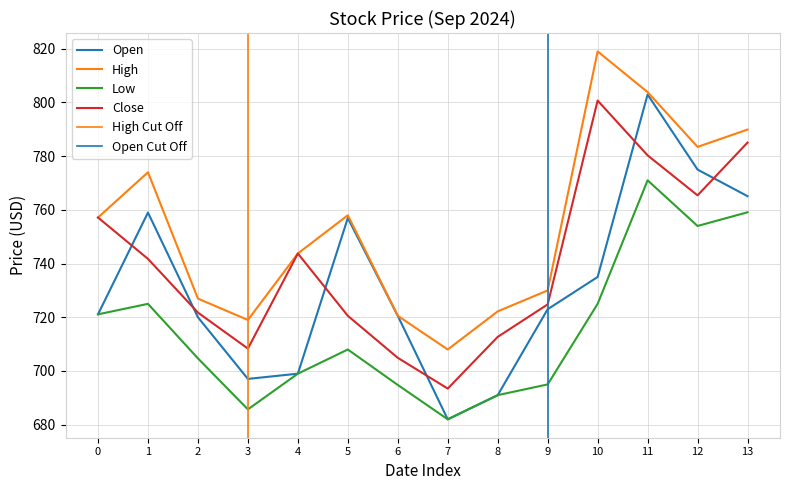

What is the average value of the High series?

754.0